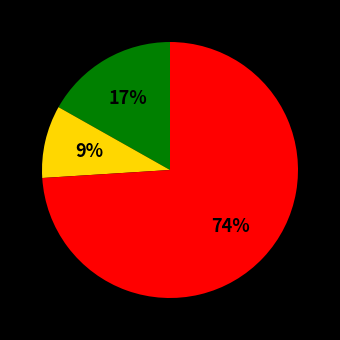

Is there a majority slice in this chart?

Yes